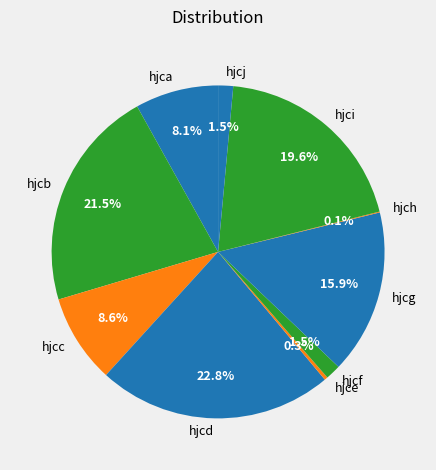

Which category has the biggest portion of the pie?

hjcd